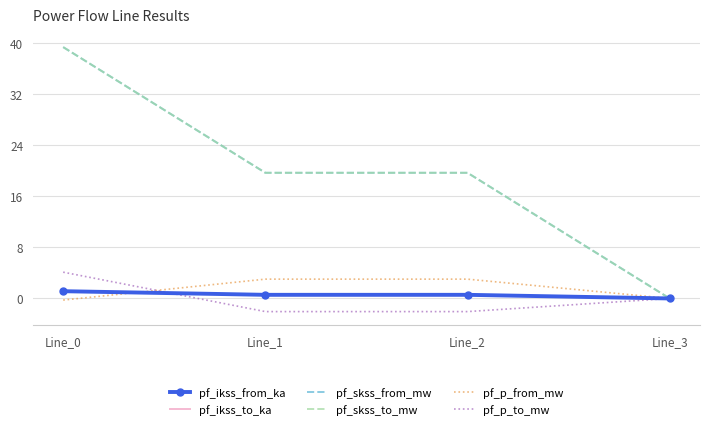

Which category has the highest value across all series?

Line_0